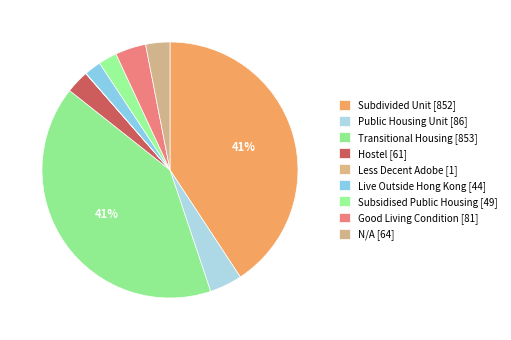

How many segments does this pie chart have?

9